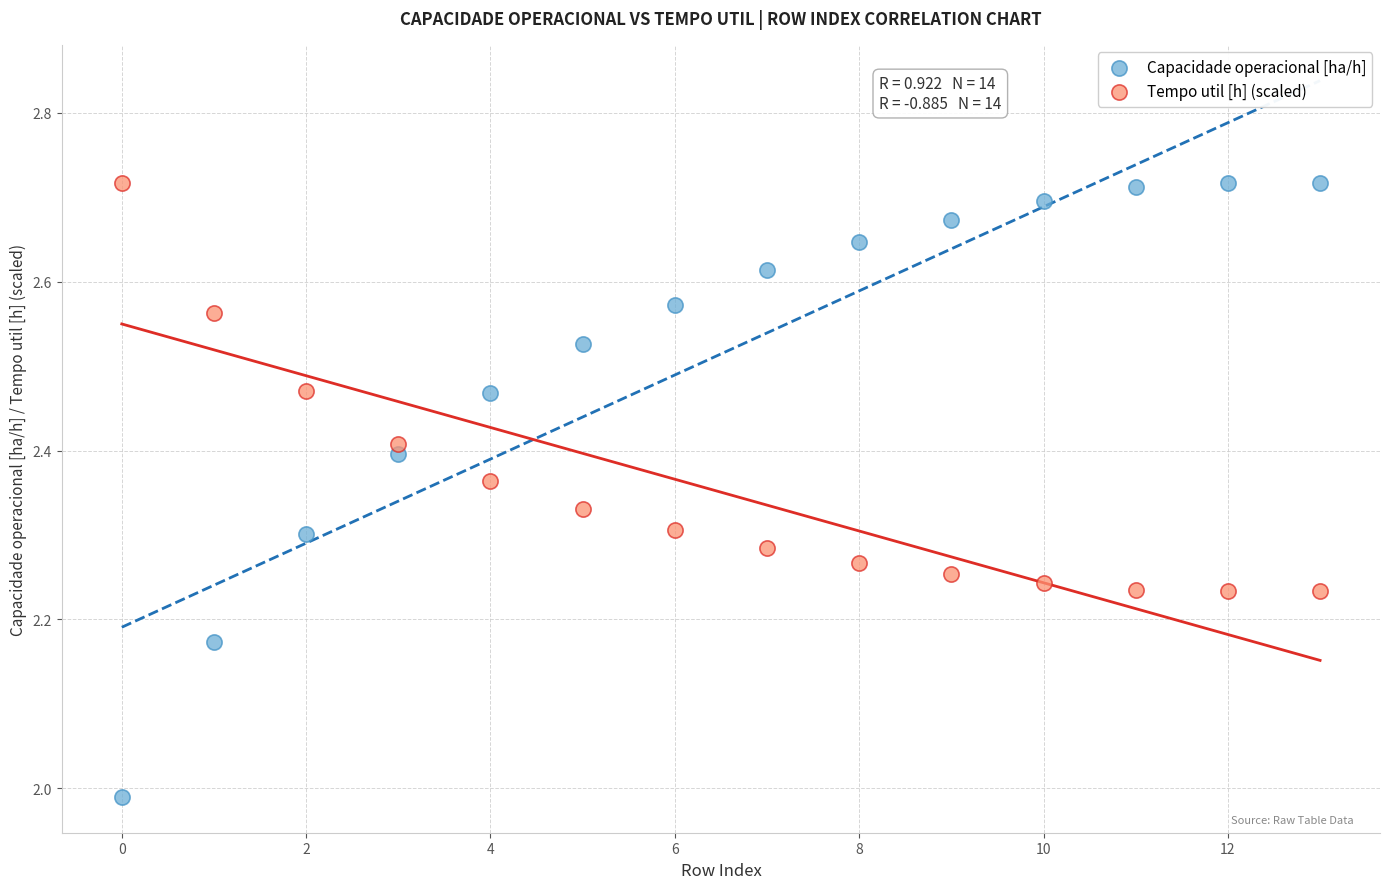

Which series has the largest Y range (max minus min)?

Capacidade operacional [ha/h]